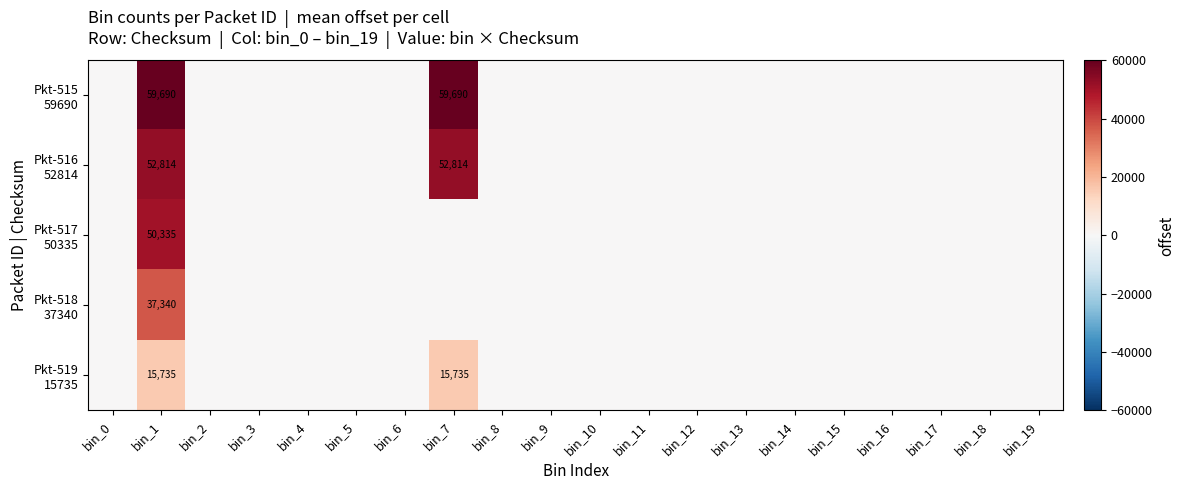

How many data points in Pkt-519 15735 are above 0?

2